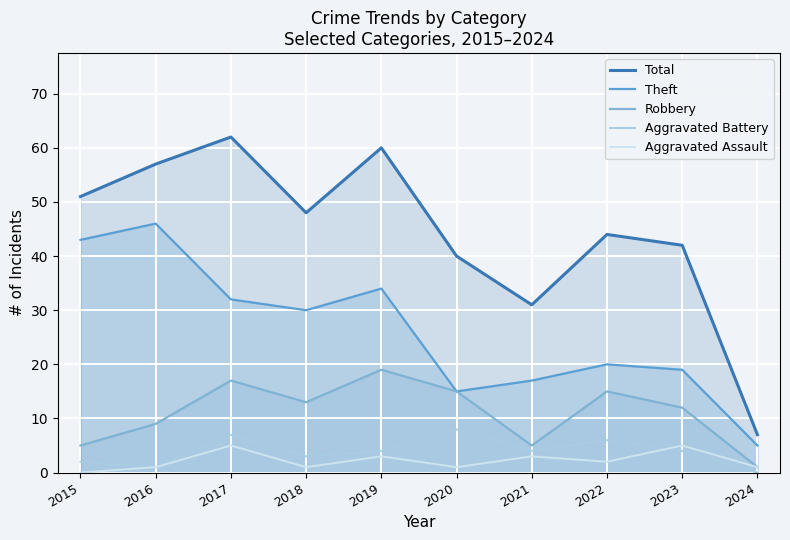

Is it true that Aggravated Assault equals 3 at 2019?

True